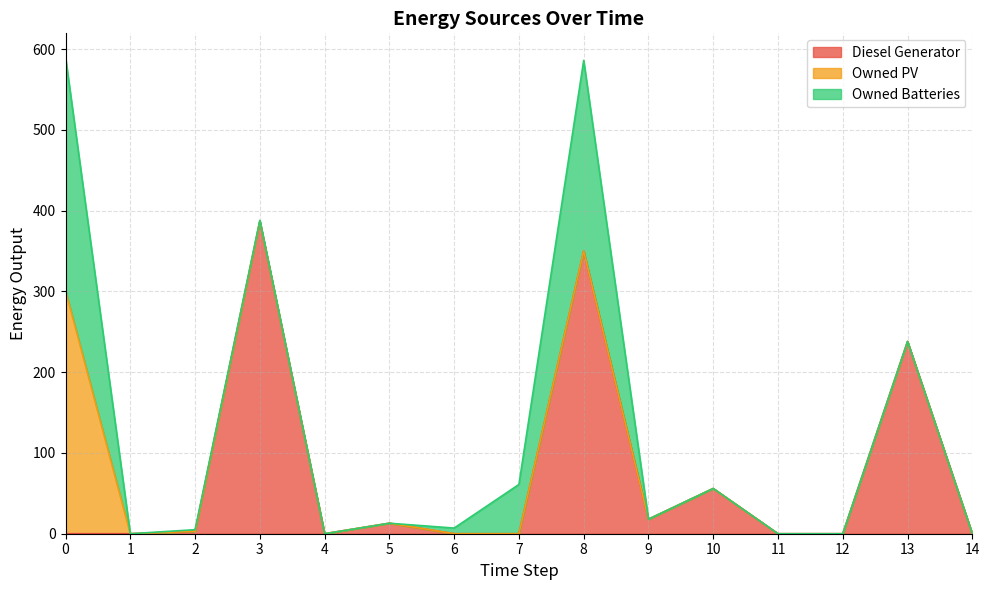

Reading left to right, transcribe all the data shown in this chart.

Diesel Generator: 0	0	3	387	0	13	0	0	350	18	56	0	0	238	0
Owned PV: 301	0	0	0	0	0	0	0	0	0	0	0	0	0	0
Owned Batteries: 289	0	2	1	0	0	7	61	236	0	0	0	0	0	0